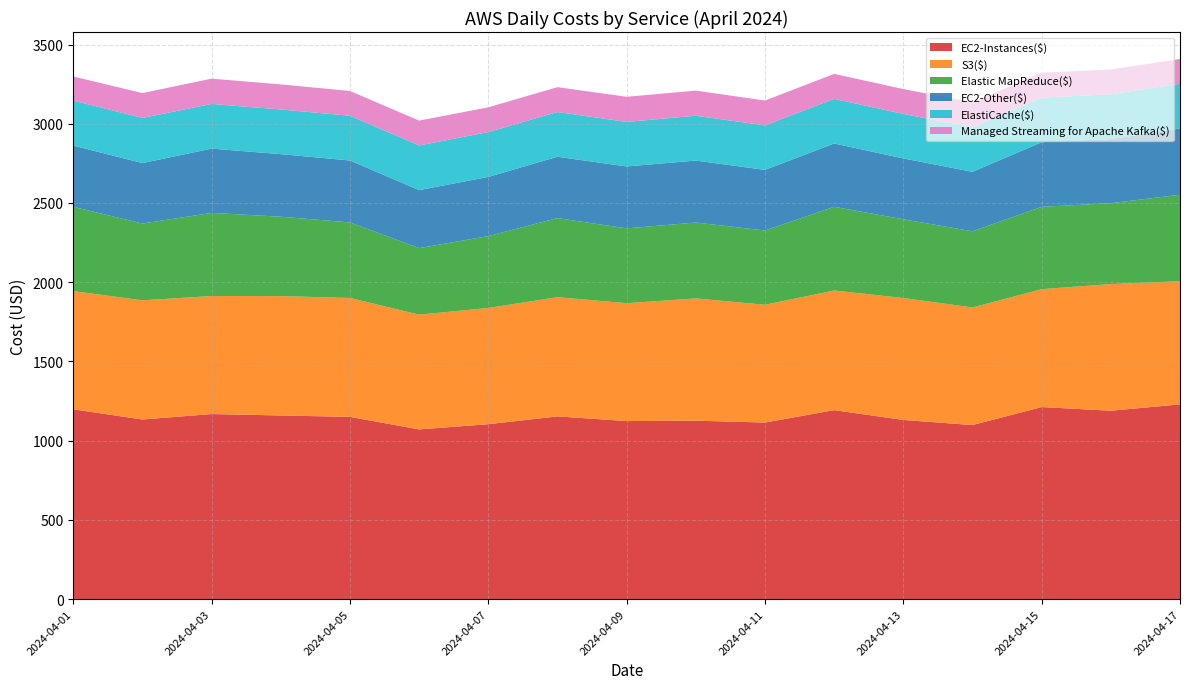

Reading left to right, transcribe all the data shown in this chart.

EC2-Instances($): 2024-04-01=1197.6	2024-04-02=1133.5	2024-04-03=1167.8	2024-04-04=1158.8	2024-04-05=1149.9	2024-04-06=1070.9	2024-04-07=1103.8	2024-04-08=1153.0	2024-04-09=1123.6	2024-04-10=1126.0	2024-04-11=1114.3	2024-04-12=1192.5	2024-04-13=1130.6	2024-04-14=1098.4	2024-04-15=1211.9	2024-04-16=1188.7	2024-04-17=1228.9
S3($): 2024-04-01=746.1	2024-04-02=752.0	2024-04-03=744.9	2024-04-04=753.3	2024-04-05=750.6	2024-04-06=724.2	2024-04-07=733.6	2024-04-08=752.4	2024-04-09=744.0	2024-04-10=771.5	2024-04-11=743.4	2024-04-12=755.0	2024-04-13=769.7	2024-04-14=742.0	2024-04-15=744.1	2024-04-16=799.5	2024-04-17=777.3
Elastic MapReduce($): 2024-04-01=531.9	2024-04-02=484.6	2024-04-03=524.6	2024-04-04=501.2	2024-04-05=476.7	2024-04-06=419.9	2024-04-07=453.6	2024-04-08=499.0	2024-04-09=472.1	2024-04-10=479.1	2024-04-11=468.4	2024-04-12=528.3	2024-04-13=496.8	2024-04-14=480.7	2024-04-15=519.5	2024-04-16=510.3	2024-04-17=545.6
EC2-Other($): 2024-04-01=386.5	2024-04-02=381.6	2024-04-03=405.7	2024-04-04=394.8	2024-04-05=390.9	2024-04-06=366.0	2024-04-07=373.4	2024-04-08=387.1	2024-04-09=390.7	2024-04-10=391.0	2024-04-11=382.7	2024-04-12=399.6	2024-04-13=384.0	2024-04-14=375.5	2024-04-15=407.8	2024-04-16=404.9	2024-04-17=418.2
ElastiCache($): 2024-04-01=283.9	2024-04-02=284.9	2024-04-03=282.0	2024-04-04=281.8	2024-04-05=282.2	2024-04-06=282.1	2024-04-07=283.1	2024-04-08=282.4	2024-04-09=281.1	2024-04-10=282.9	2024-04-11=281.1	2024-04-12=281.7	2024-04-13=280.8	2024-04-14=281.2	2024-04-15=281.4	2024-04-16=282.7	2024-04-17=282.1
Managed Streaming for Apache Kafka($): 2024-04-01=152.1	2024-04-02=156.9	2024-04-03=159.6	2024-04-04=158.5	2024-04-05=156.5	2024-04-06=156.5	2024-04-07=156.2	2024-04-08=156.9	2024-04-09=158.6	2024-04-10=158.6	2024-04-11=156.5	2024-04-12=157.4	2024-04-13=157.1	2024-04-14=156.7	2024-04-15=157.1	2024-04-16=156.6	2024-04-17=156.4